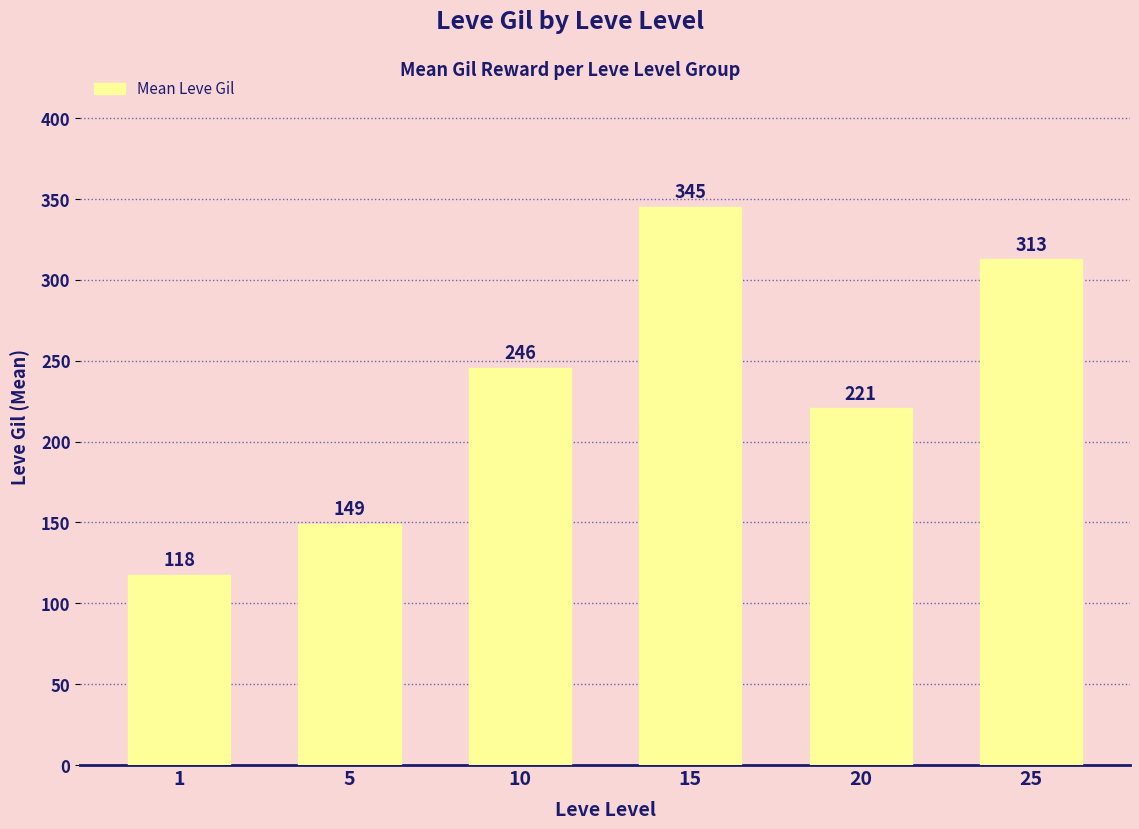

Where does the data first go above 245?

10